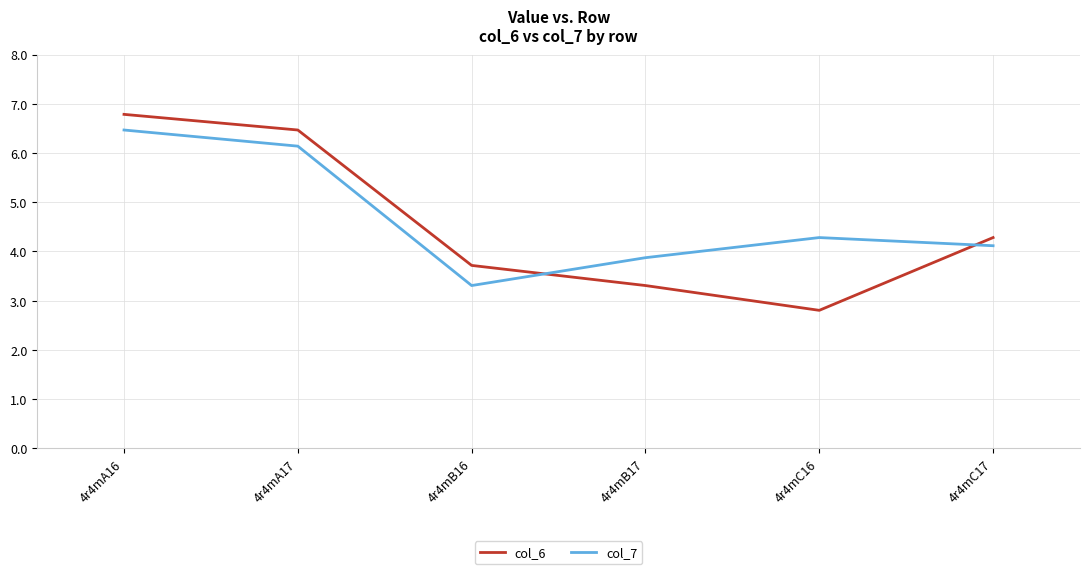

Reading right to left, transcribe all the data shown in this chart.

col_6: 4.3	2.8	3.3	3.7	6.5	6.8
col_7: 4.1	4.3	3.9	3.3	6.1	6.5